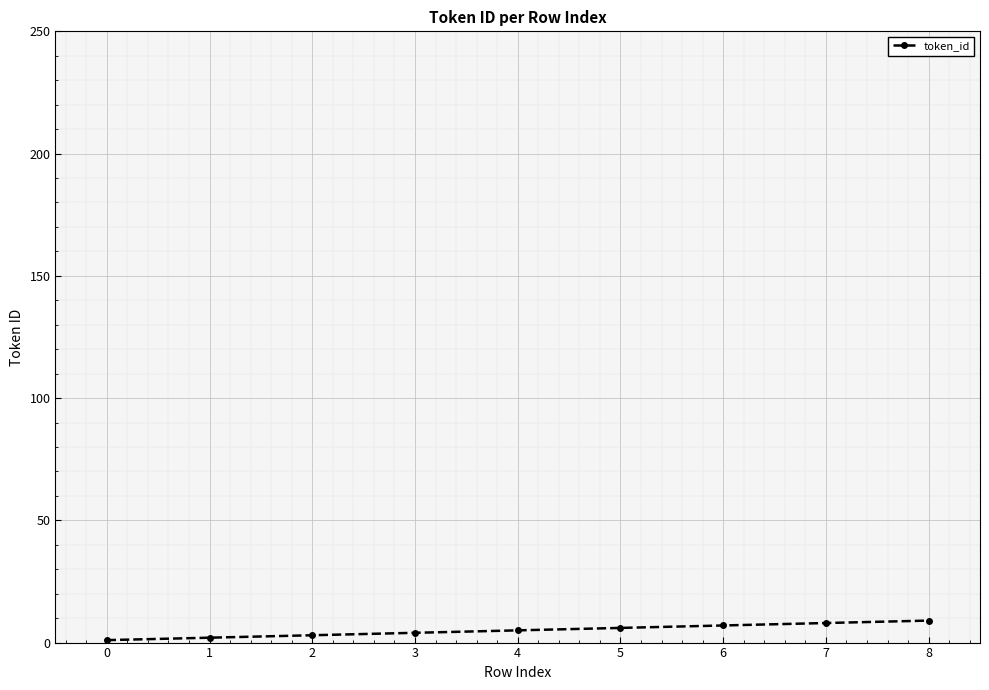

What is the ratio of the value at 7 to the value at 8?

0.9